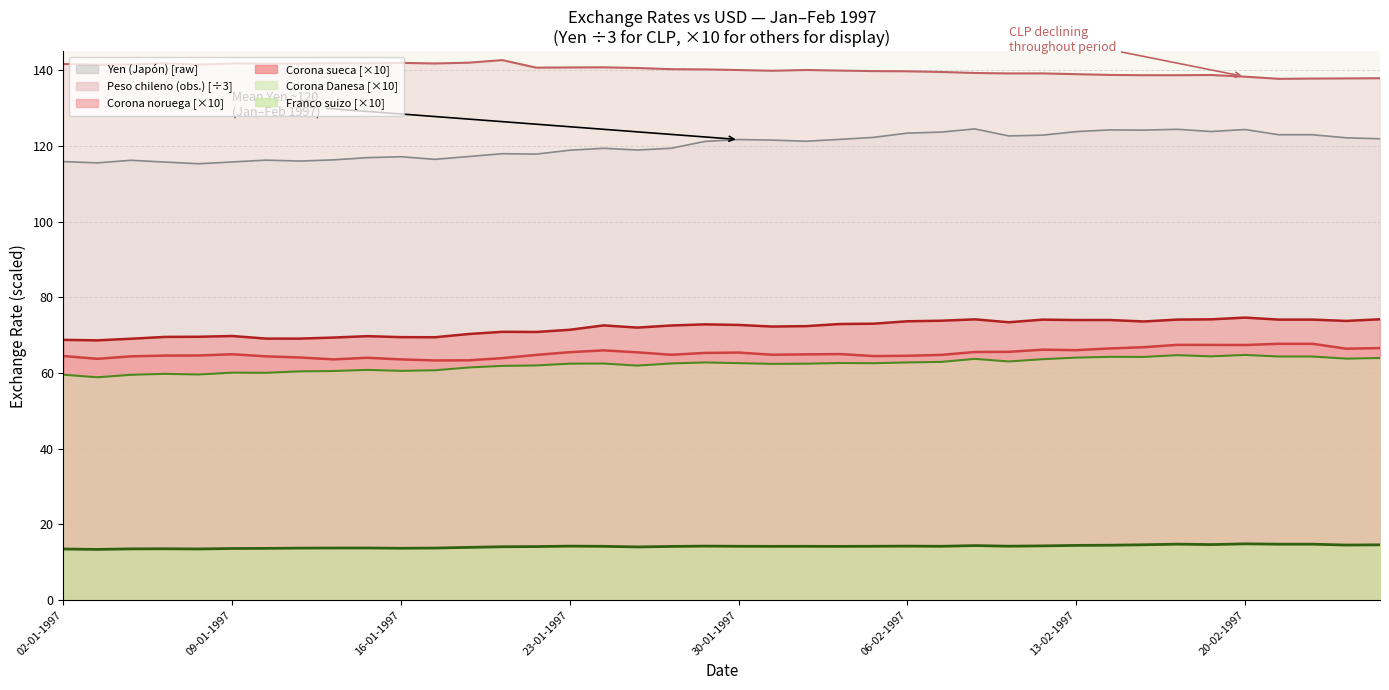

What is the difference between the highest and lowest values at 04-02-1997?

125.7